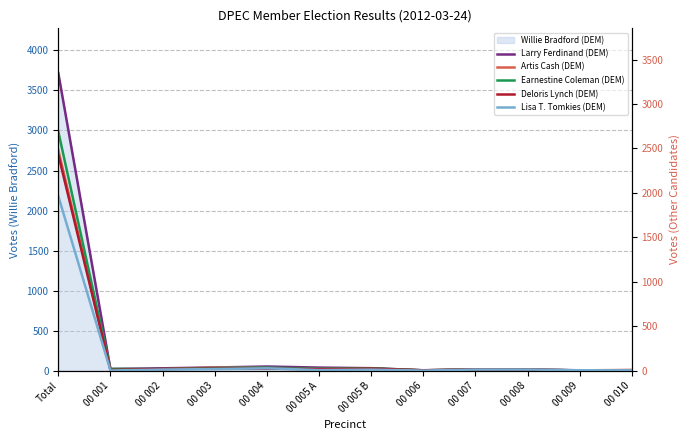

Is it true that Artis Cash (DEM) equals 36 at 00 003?

True